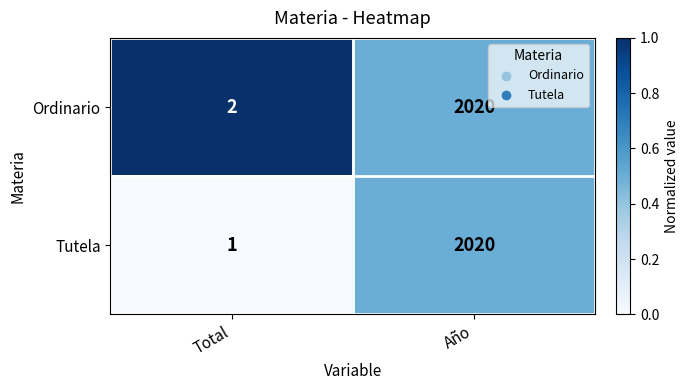

Rank the categories by Ordinario value from lowest to highest.

Total, Año